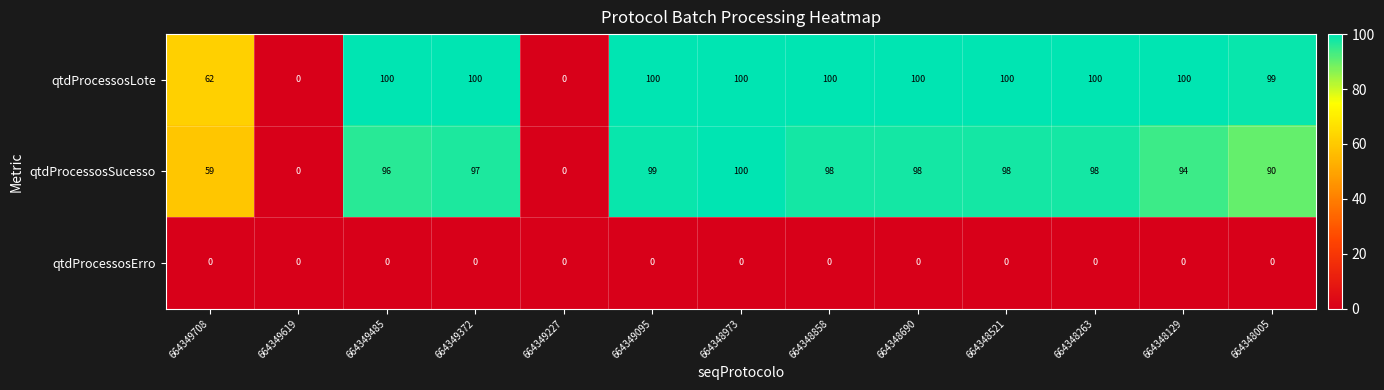

How many series are shown in this chart?

3